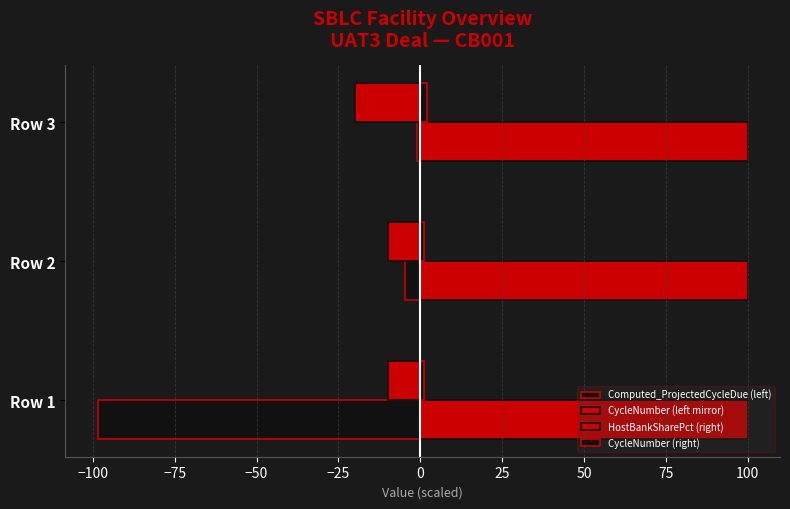

What is the difference between the maximum and minimum values in the CycleNumber (right) series?

1.0